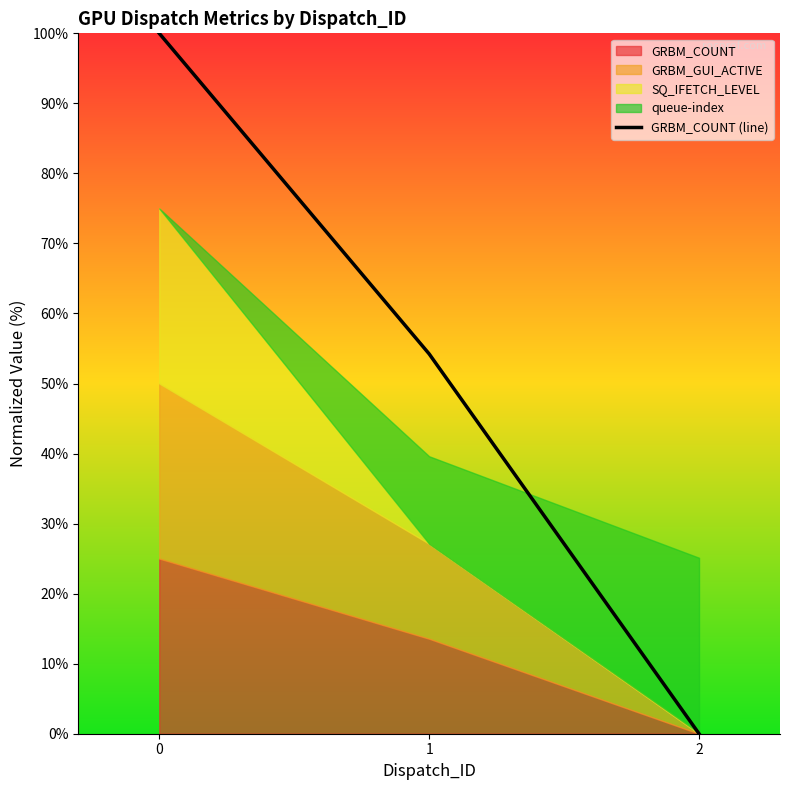

Reading left to right, extract all data points from this chart.

100.0	54.2	0.0